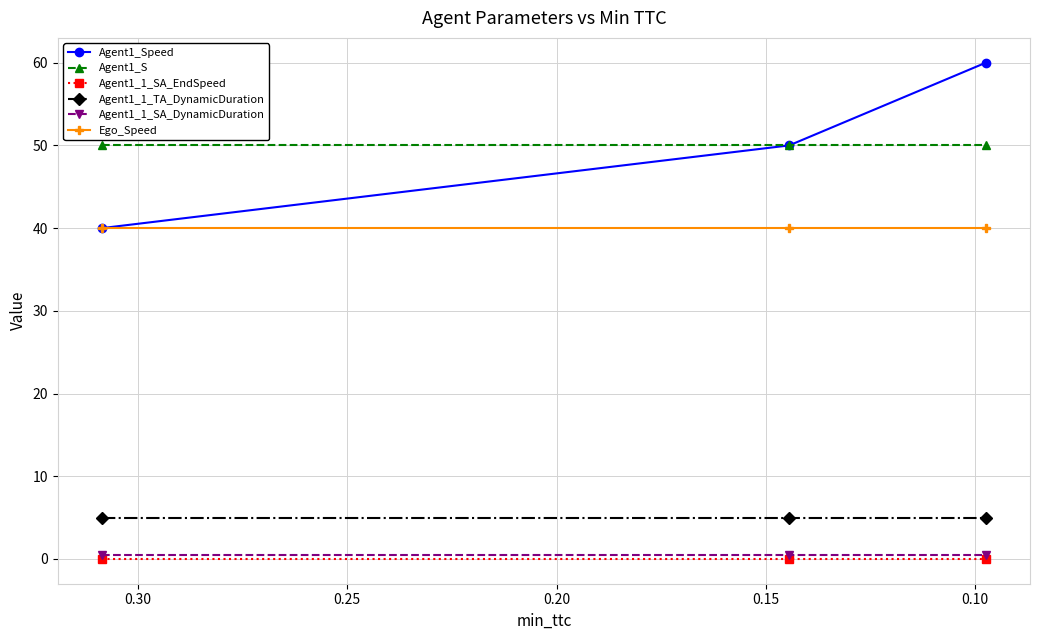

What is the sum of the Agent1_Speed values at 0.15 and 0.10?

110.0